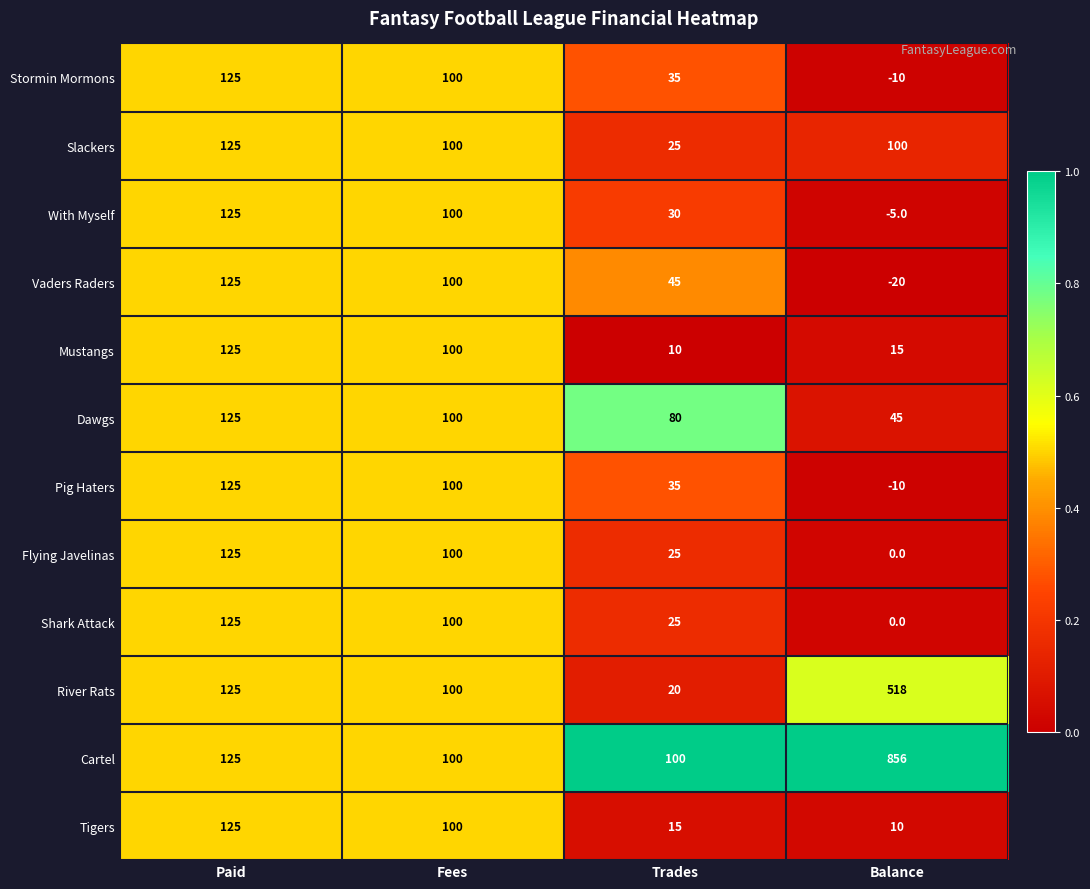

Read the Dawgs value at Trades, to the nearest 10.

80